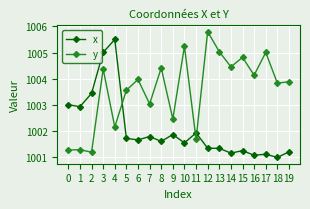

The y series shows 1001.3 at 0. True or false?

True